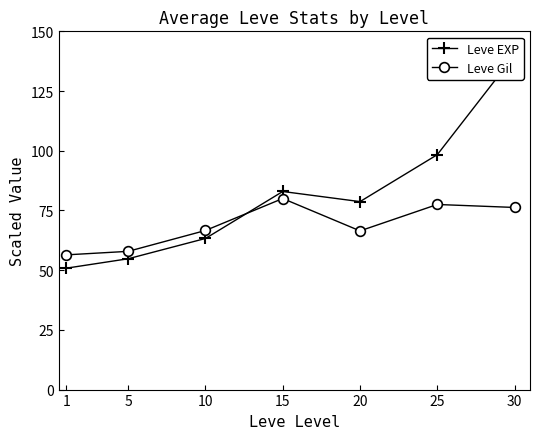

What is the maximum value shown in the chart?

140.0